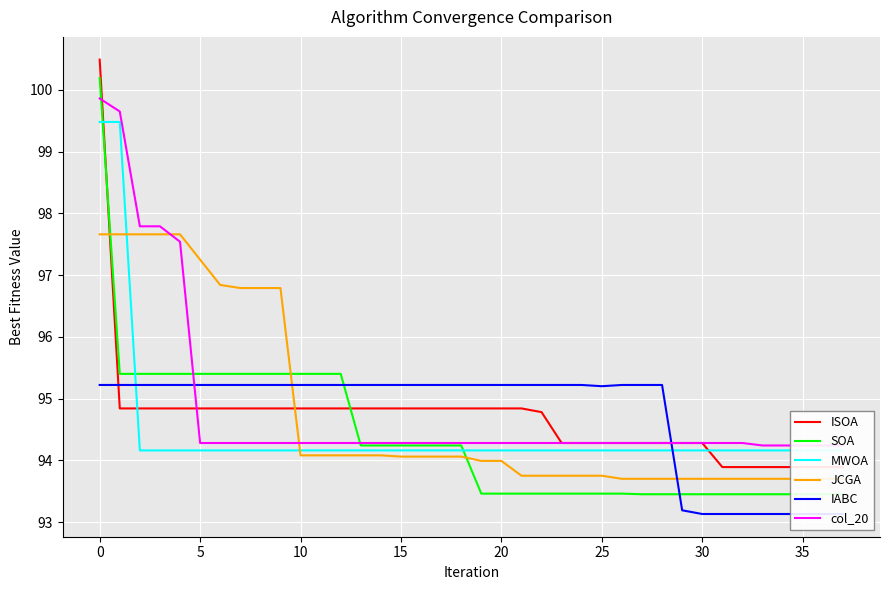

At 36, list the series in order from largest to smallest.

col_20, MWOA, ISOA, JCGA, SOA, IABC